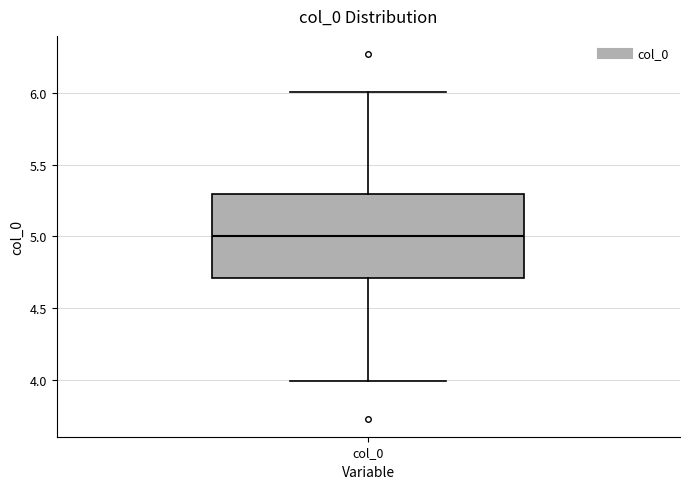

Where does the median line of the box for col_0 sit on the y-axis? The values are not printed on the chart, so give them approximately, as read against the axis.

5.0